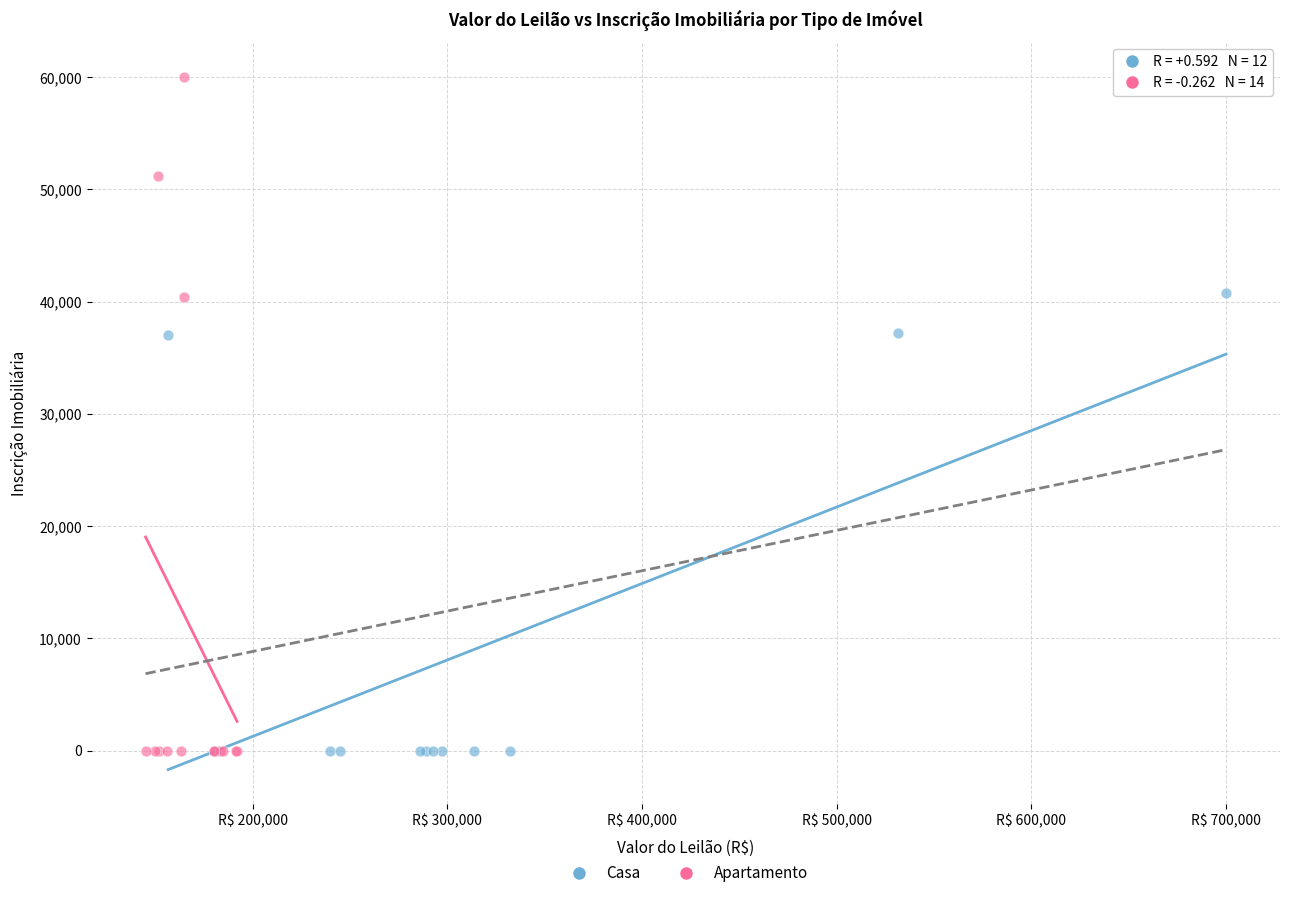

Which series has the largest Y range (max minus min)?

Apartamento